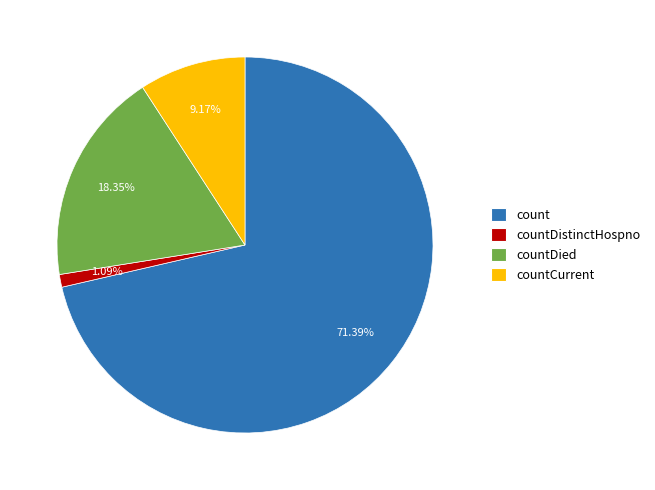

What percentage is the countDistinctHospno slice, to the nearest percent?

1%